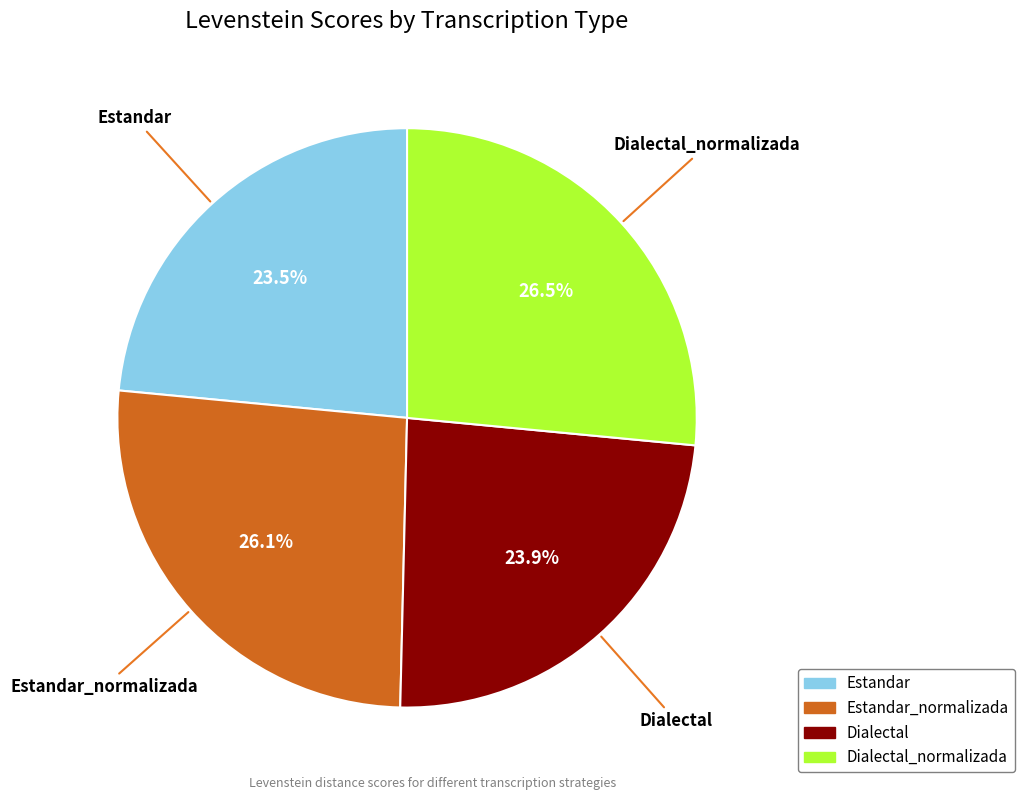

Approximately how many times larger is the value at Dialectal compared to Estandar?

1.0